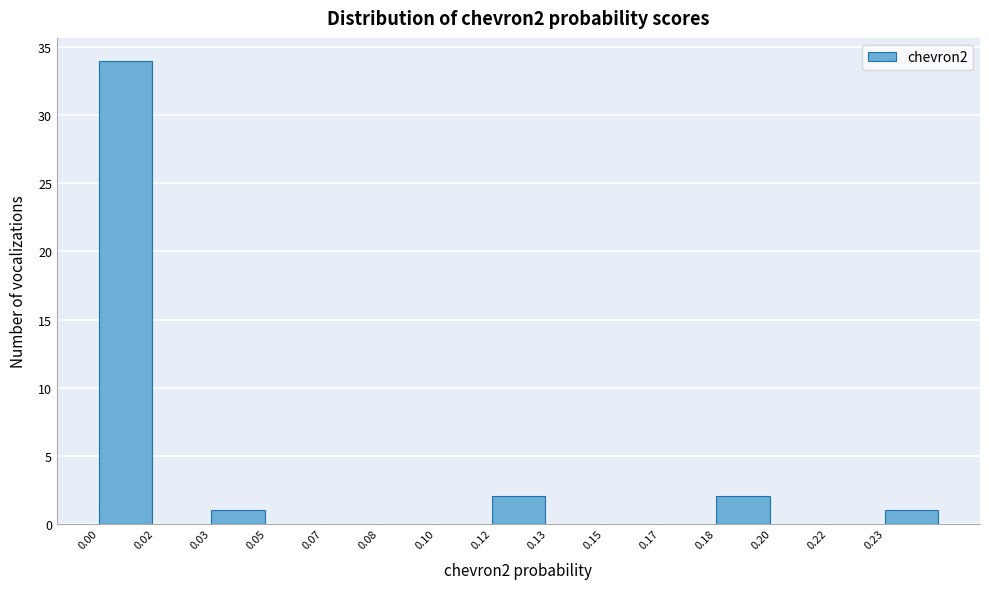

Reading left to right, list all the values displayed in this chart.

0.00=34	0.02=0	0.03=1	0.05=0	0.07=0	0.08=0	0.10=0	0.12=2	0.13=0	0.15=0	0.17=0	0.18=2	0.20=0	0.22=0	0.23=1